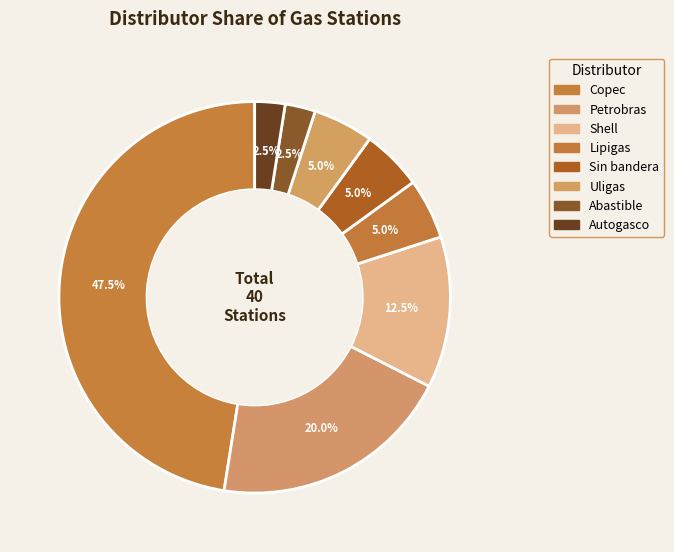

Count the number of slices in the pie.

8